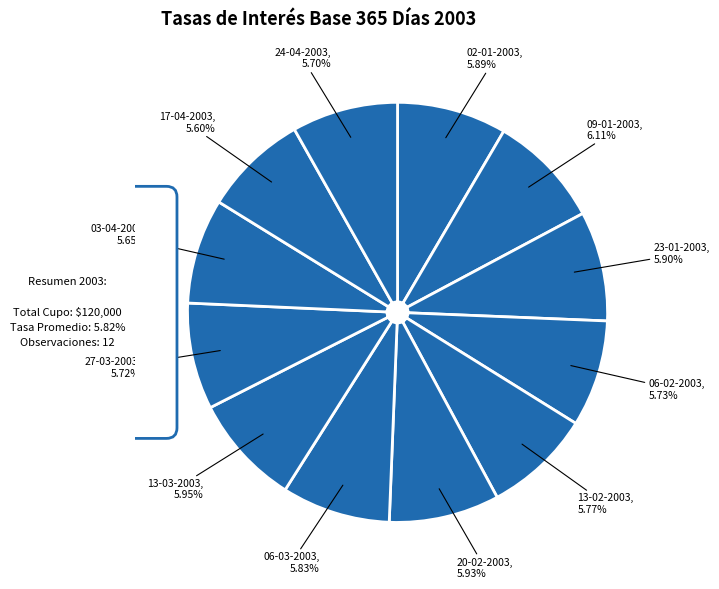

Rank the categories by value from highest to lowest.

09-01-2003, 13-03-2003, 20-02-2003, 23-01-2003, 02-01-2003, 06-03-2003, 13-02-2003, 06-02-2003, 27-03-2003, 24-04-2003, 03-04-2003, 17-04-2003